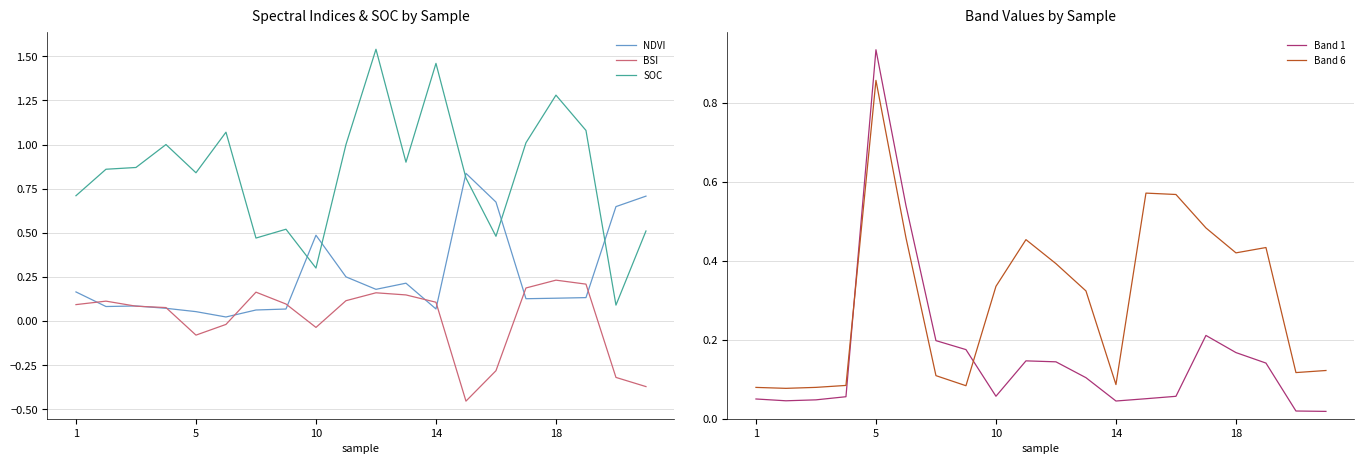

Is it true that Band 6 equals 0.1 at 5?

False